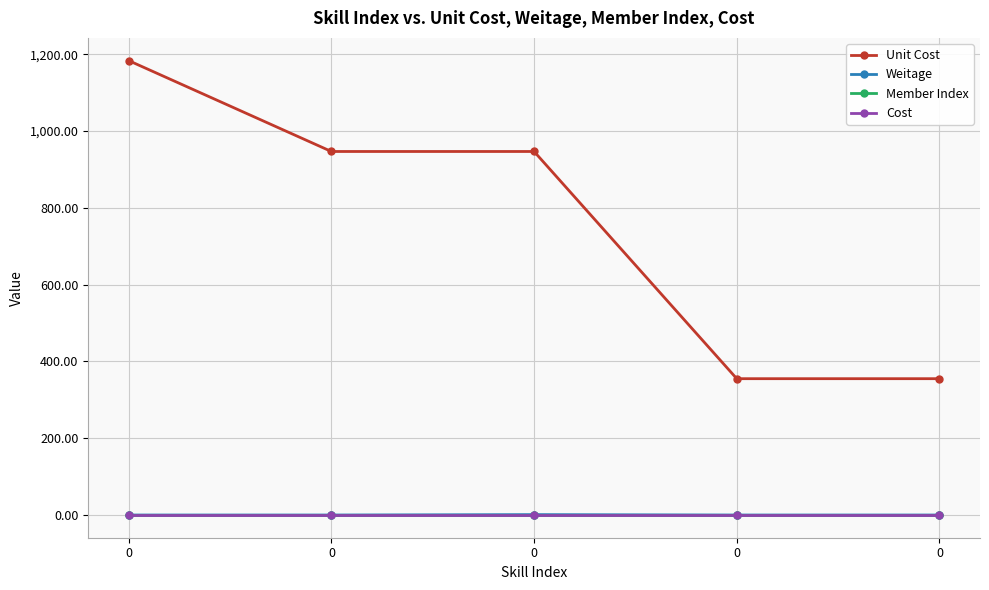

What is the difference between the maximum and second lowest values in the Weitage series?

1.0